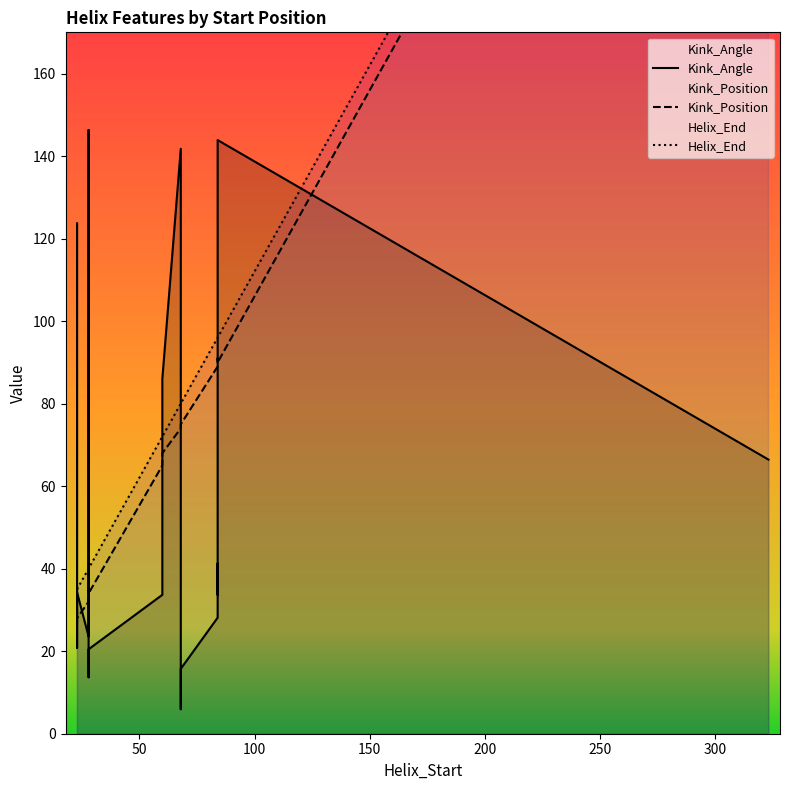

What is the lowest value of the Helix_End series?

35.0